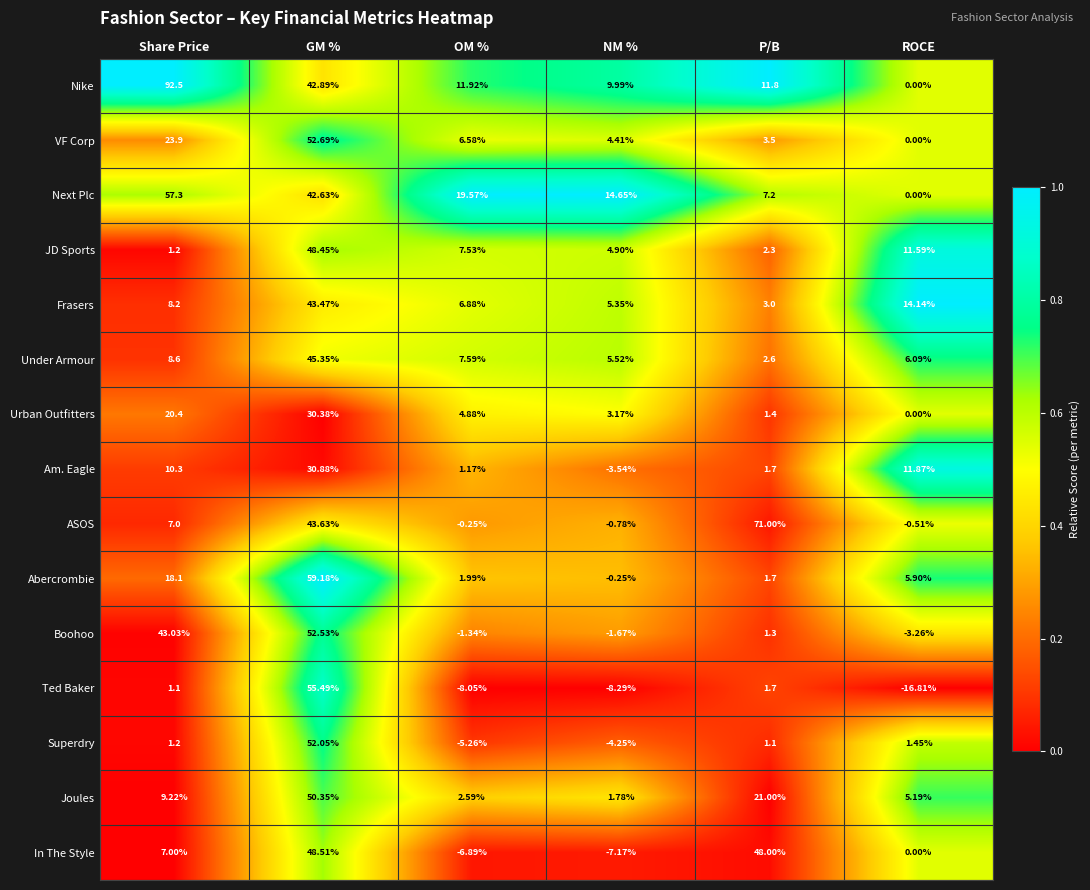

At which label does VF Corp reach its peak?

GM %